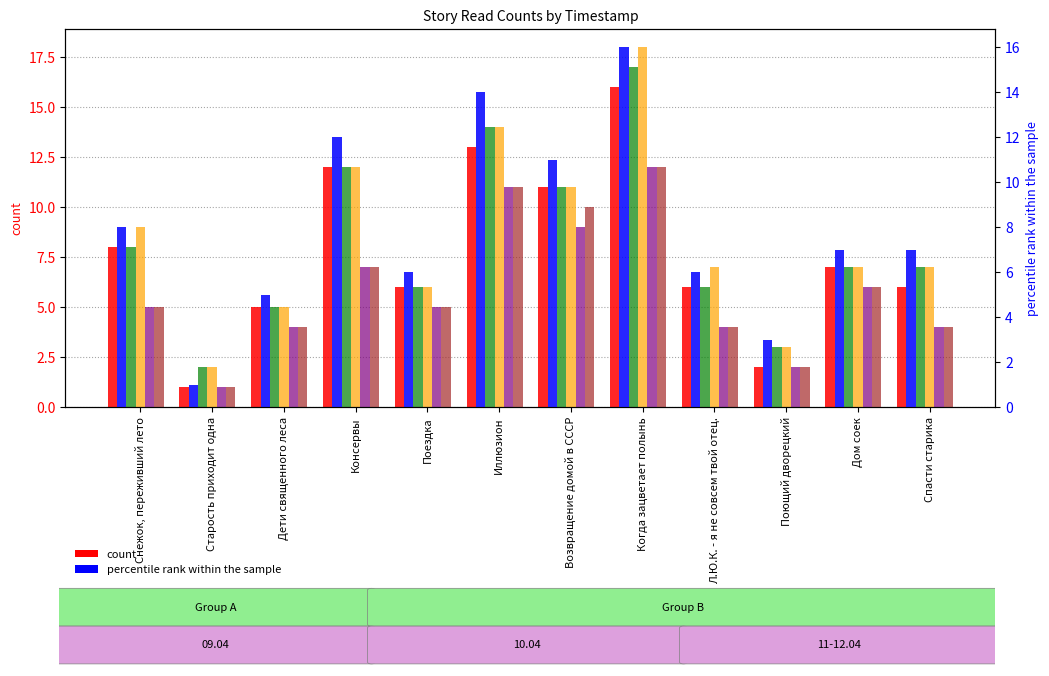

Is it true that 12.04 18:15 equals 1 at Дети священного леса?

False